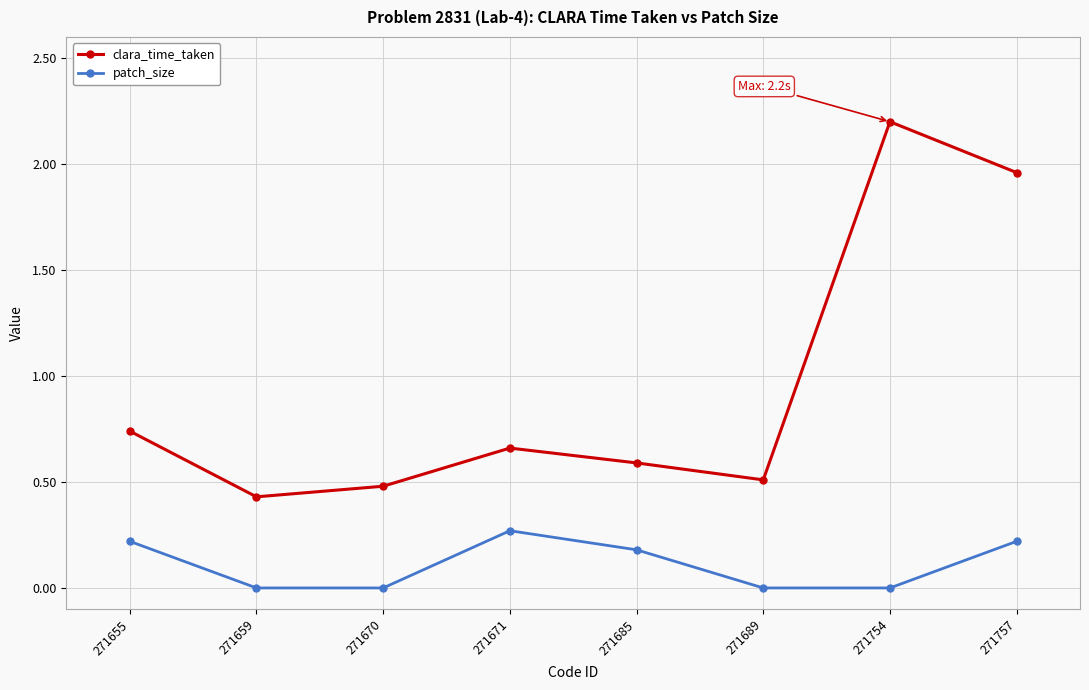

The value of clara_time_taken at 271754 is 2.2. True or false?

True